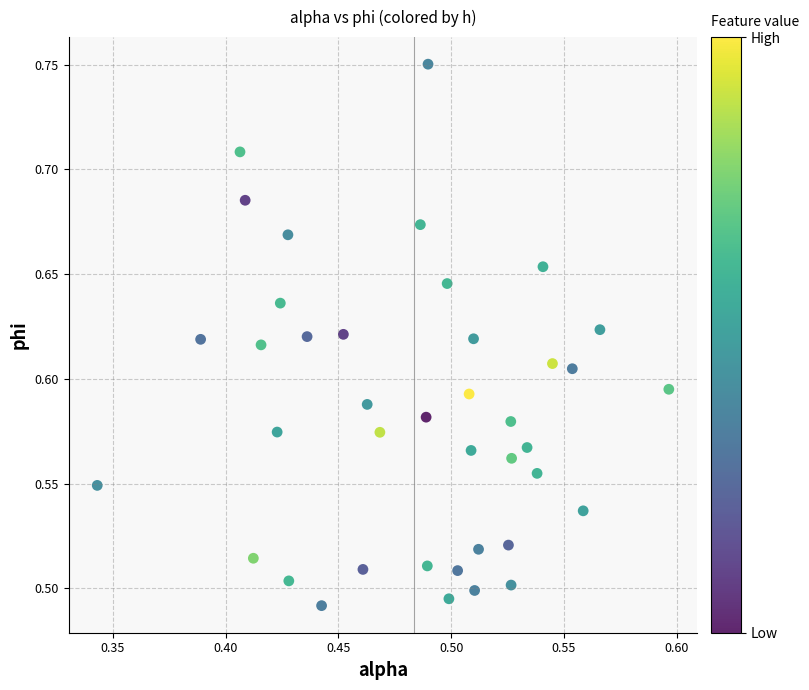

What is the range of Y values (max minus min)?

0.3